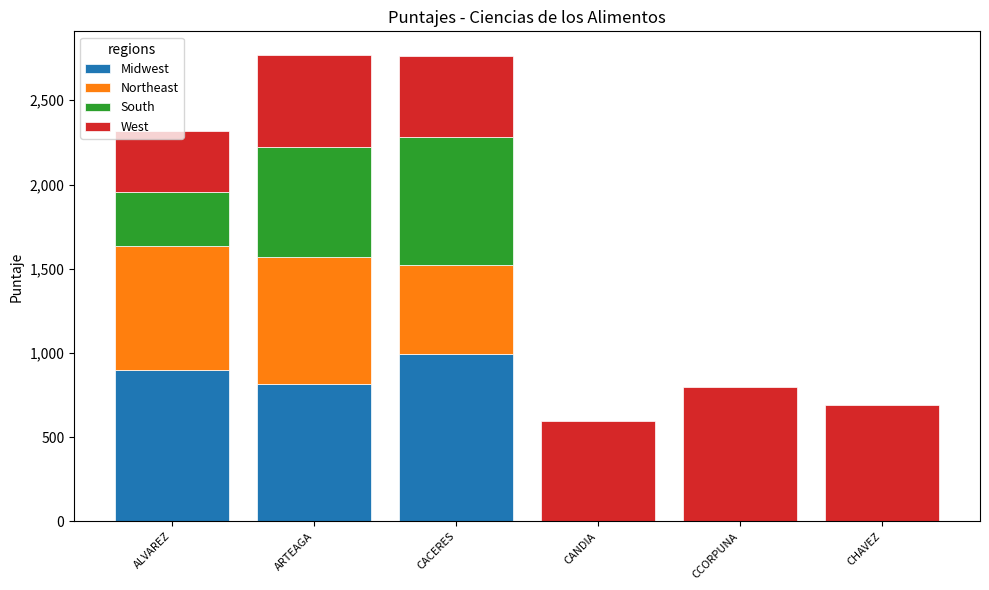

What is the total value across all series at ALVAREZ?

2318.9